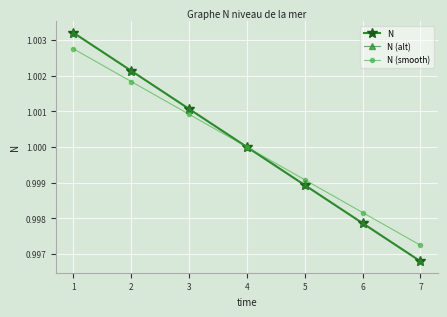

True or false: N has a value of 1.0 at 6.

True